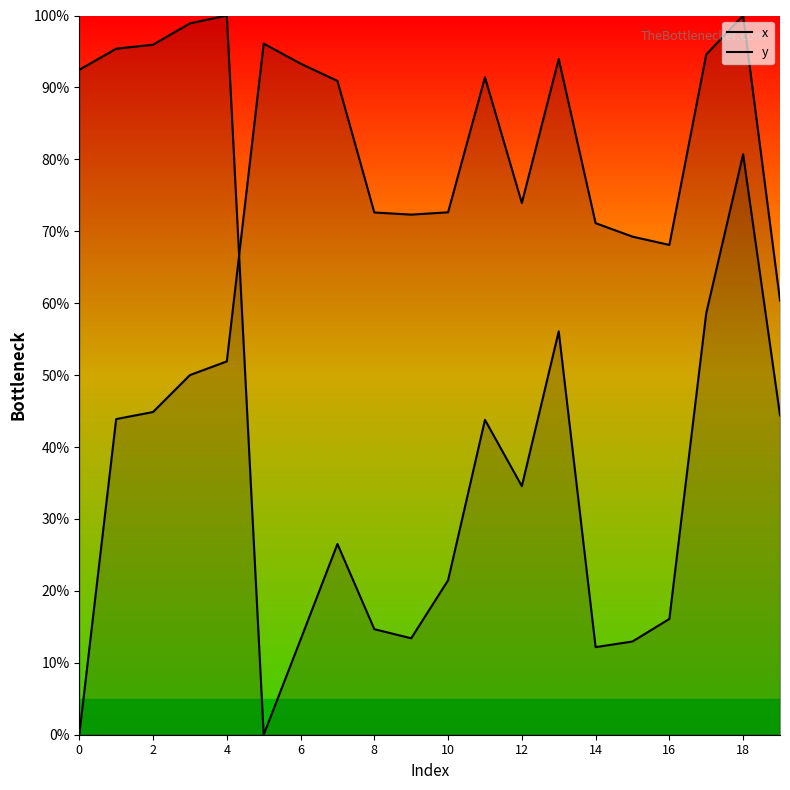

What is the sum of all y values?

931.4